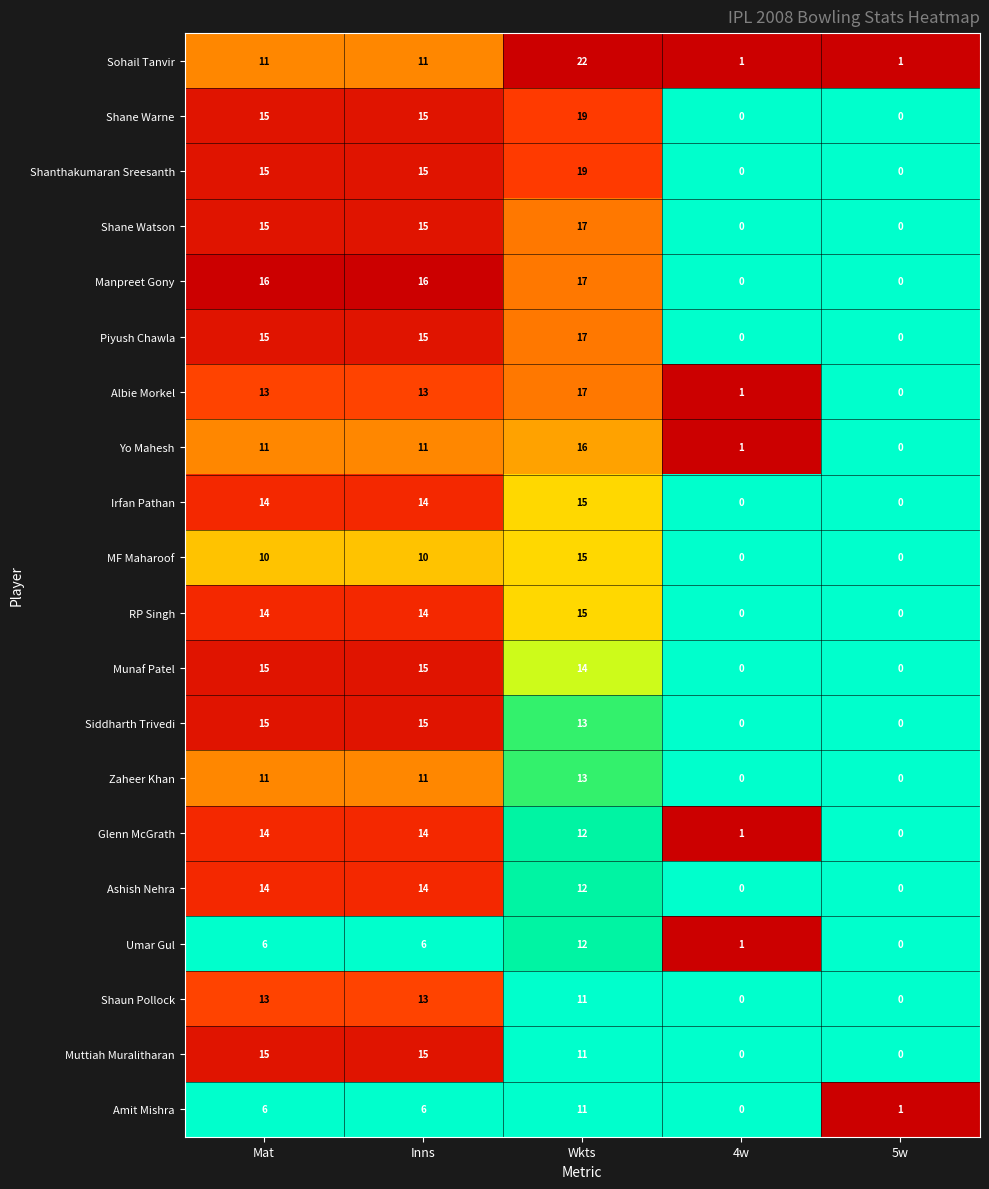

What is the spread (max minus min) of values at Mat?

10